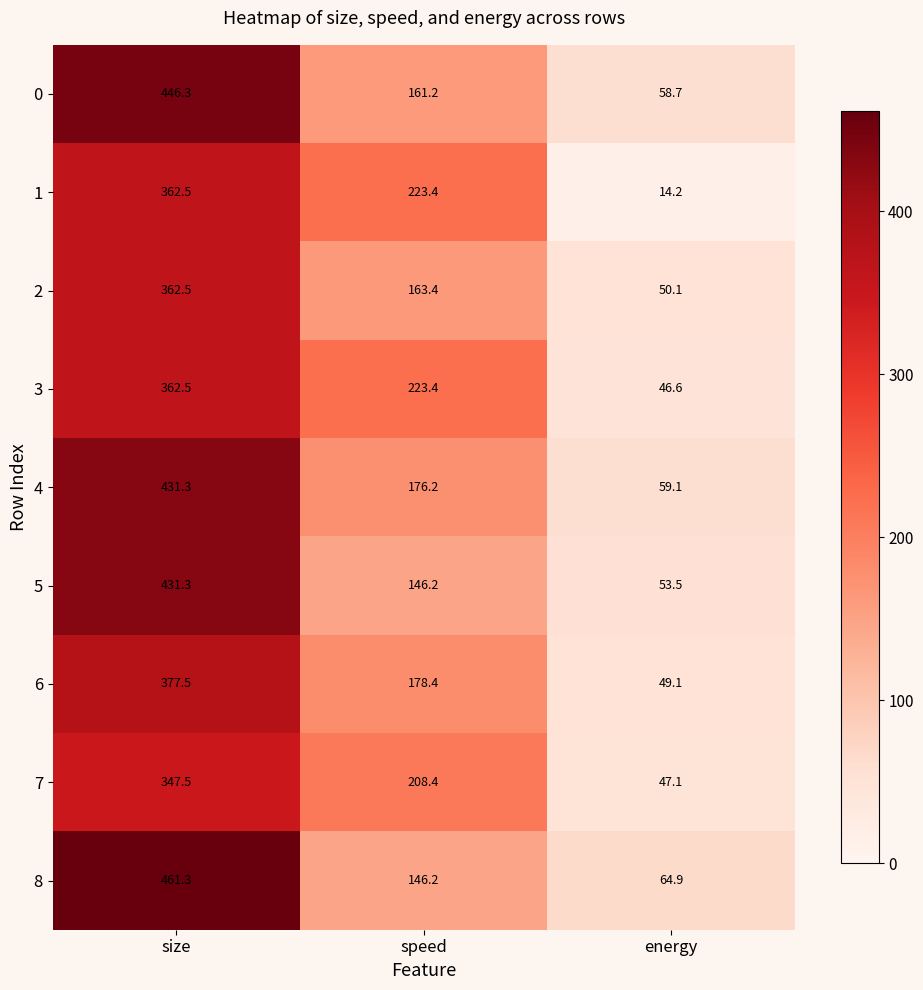

Which category has the highest value in the 7 series?

size